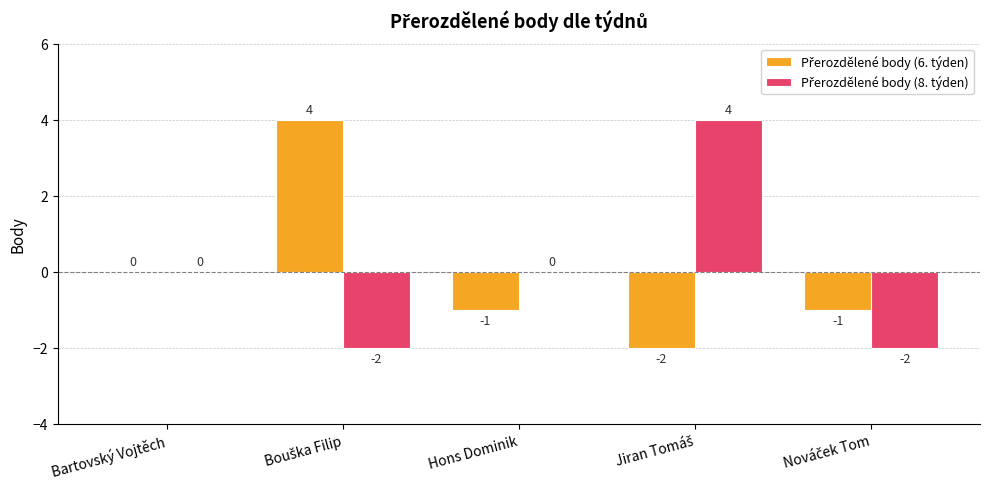

Is it true that Přerozdělené body (6. týden) equals 2 at Bouška Filip?

False